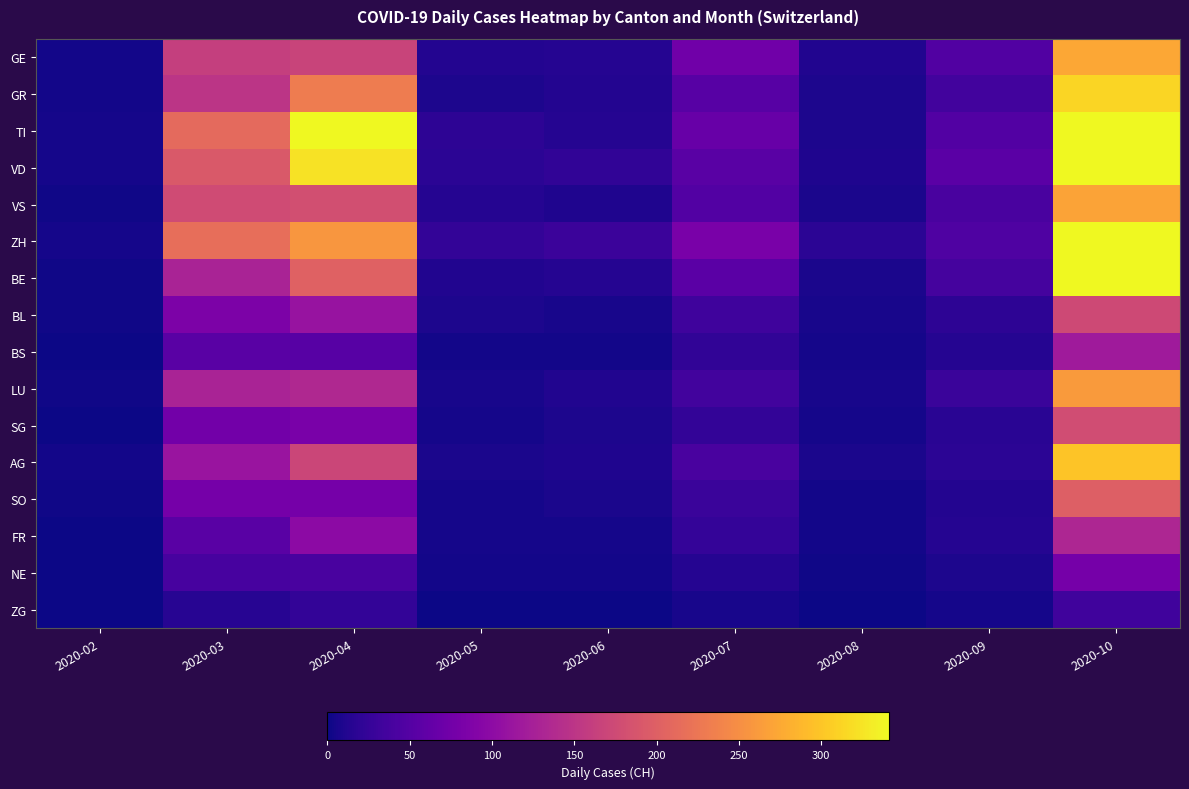

Reading right to left, list all the values displayed in this chart.

GE: 2020-10=273.8	2020-09=47.6	2020-08=10.9	2020-07=73.9	2020-06=13.4	2020-05=13.2	2020-04=167.8	2020-03=162.3	2020-02=3.3
GR: 2020-10=313.0	2020-09=35.8	2020-08=8.2	2020-07=52.1	2020-06=12.7	2020-05=8.3	2020-04=230.6	2020-03=149.3	2020-02=3.6
TI: 2020-10=443.4	2020-09=49.0	2020-08=9.2	2020-07=65.4	2020-06=14.6	2020-05=19.7	2020-04=348.6	2020-03=211.7	2020-02=4.8
VD: 2020-10=388.8	2020-09=55.5	2020-08=9.9	2020-07=53.7	2020-06=21.9	2020-05=17.9	2020-04=322.9	2020-03=193.1	2020-02=4.5
VS: 2020-10=270.1	2020-09=40.2	2020-08=6.9	2020-07=48.4	2020-06=10.4	2020-05=14.6	2020-04=180.4	2020-03=176.6	2020-02=2.5
ZH: 2020-10=526.4	2020-09=46.1	2020-08=17.4	2020-07=81.4	2020-06=30.0	2020-05=23.7	2020-04=258.3	2020-03=216.2	2020-02=4.2
BE: 2020-10=393.7	2020-09=37.4	2020-08=7.6	2020-07=55.2	2020-06=14.4	2020-05=10.8	2020-04=201.7	2020-03=128.8	2020-02=2.1
BL: 2020-10=173.8	2020-09=19.4	2020-08=5.4	2020-07=32.8	2020-06=6.3	2020-05=8.0	2020-04=109.4	2020-03=84.6	2020-02=2.1
BS: 2020-10=118.0	2020-09=13.4	2020-08=4.0	2020-07=22.4	2020-06=3.3	2020-05=2.9	2020-04=52.7	2020-03=53.7	2020-02=1.1
LU: 2020-10=261.7	2020-09=28.1	2020-08=5.5	2020-07=35.8	2020-06=11.0	2020-05=6.3	2020-04=135.8	2020-03=129.2	2020-02=2.4
SG: 2020-10=178.5	2020-09=16.8	2020-08=5.1	2020-07=23.4	2020-06=8.7	2020-05=4.7	2020-04=81.8	2020-03=75.4	2020-02=1.3
AG: 2020-10=299.3	2020-09=17.4	2020-08=7.4	2020-07=41.0	2020-06=10.6	2020-05=6.9	2020-04=169.7	2020-03=111.3	2020-02=2.7
SO: 2020-10=198.7	2020-09=12.7	2020-08=3.6	2020-07=28.1	2020-06=7.2	2020-05=4.8	2020-04=77.7	2020-03=77.6	2020-02=1.7
FR: 2020-10=132.4	2020-09=14.5	2020-08=3.2	2020-07=25.1	2020-06=4.6	2020-05=4.4	2020-04=99.7	2020-03=53.5	2020-02=1.2
NE: 2020-10=77.6	2020-09=9.0	2020-08=1.9	2020-07=14.1	2020-06=2.8	2020-05=3.1	2020-04=40.3	2020-03=39.2	2020-02=0.6
ZG: 2020-10=34.2	2020-09=4.6	2020-08=0.9	2020-07=6.0	2020-06=1.2	2020-05=1.2	2020-04=23.0	2020-03=14.8	2020-02=0.3